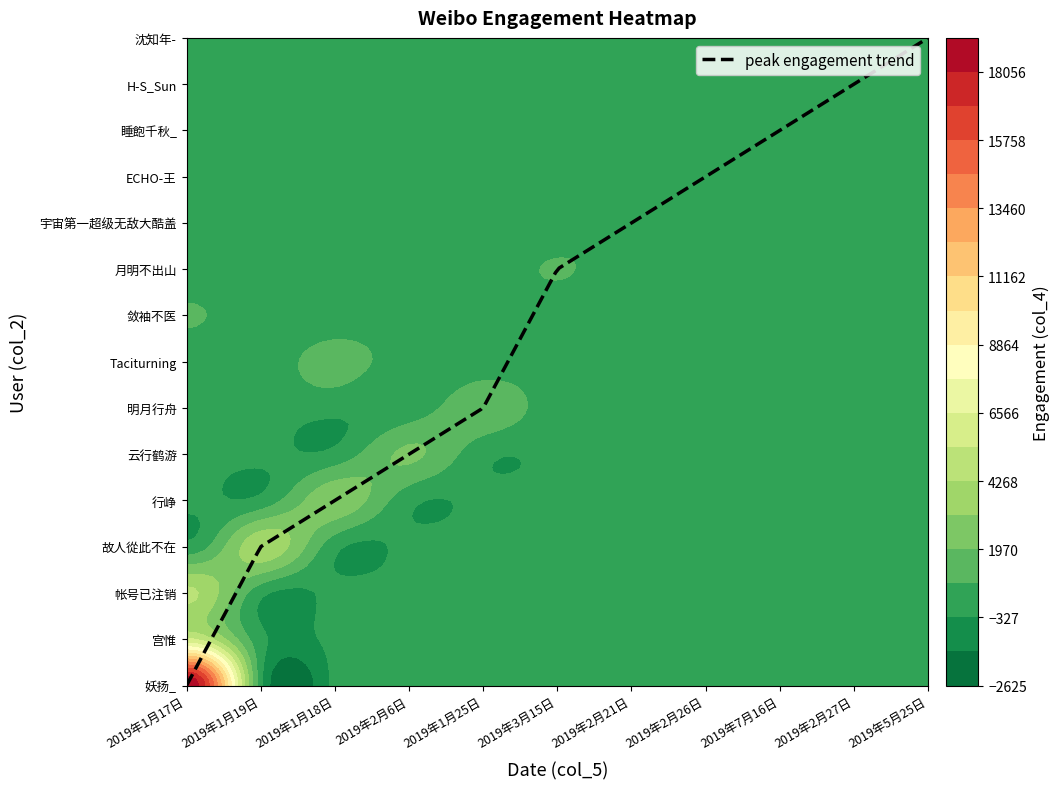

What is the average value?

3011